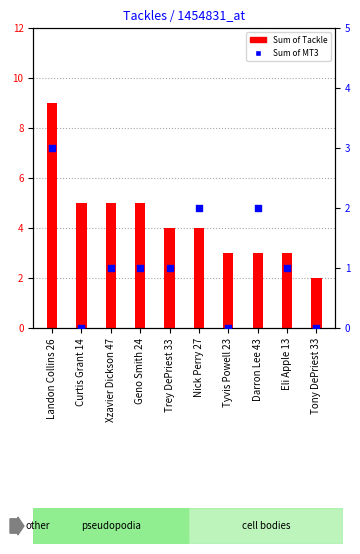

Which series contains the highest Y value?

Sum of Tackle